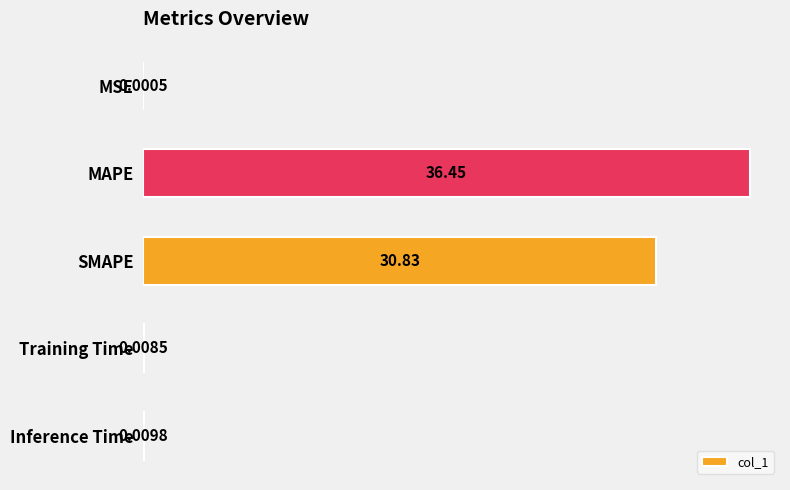

Between Inference Time and SMAPE, which is larger?

SMAPE